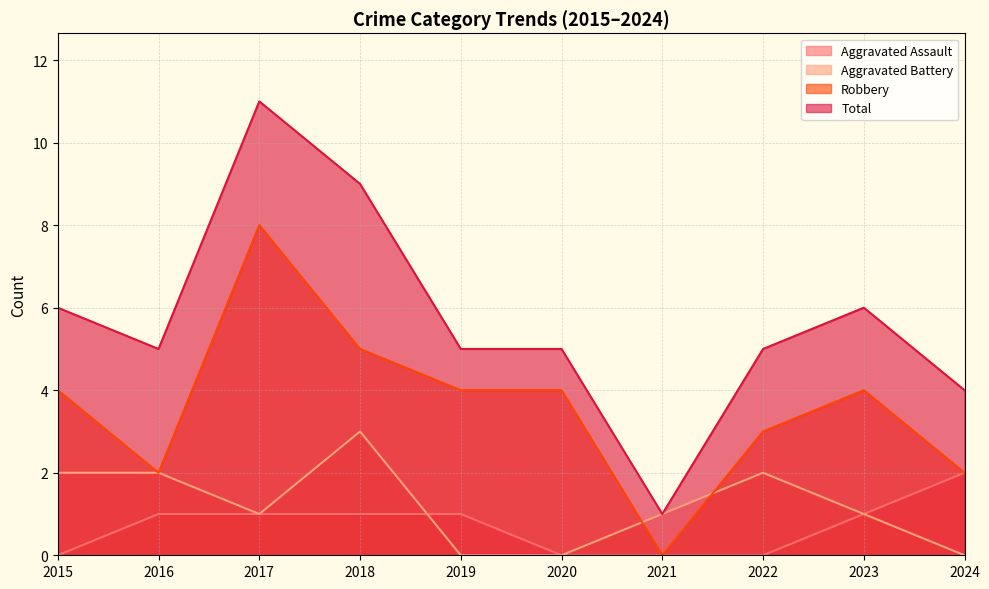

At which label is Aggravated Assault closest to 1?

2016